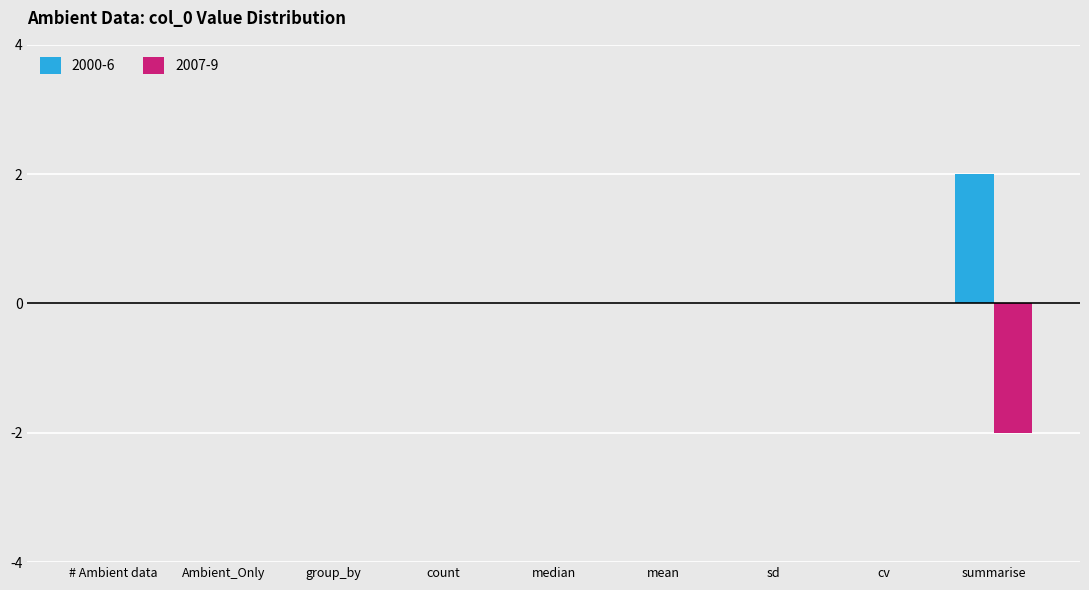

Which series has the largest total across all categories?

2000-6